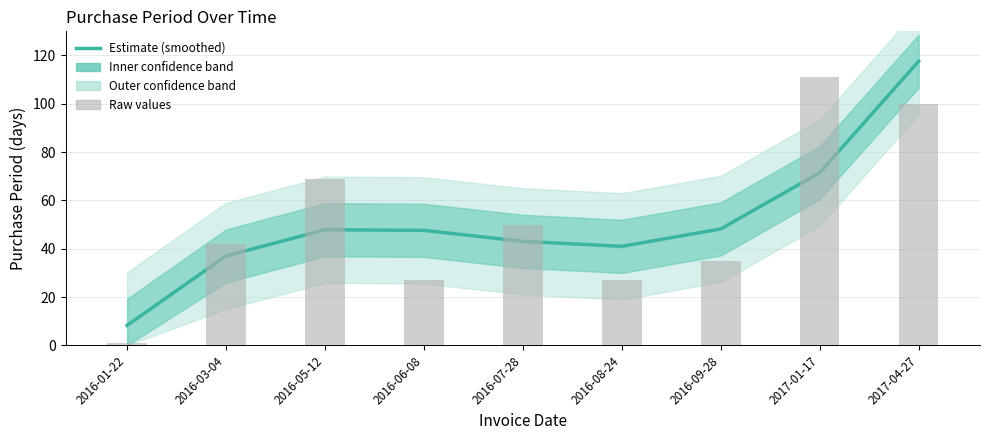

What is the difference between the maximum and second lowest values in the PurchasePeriod (raw) series?

84.0